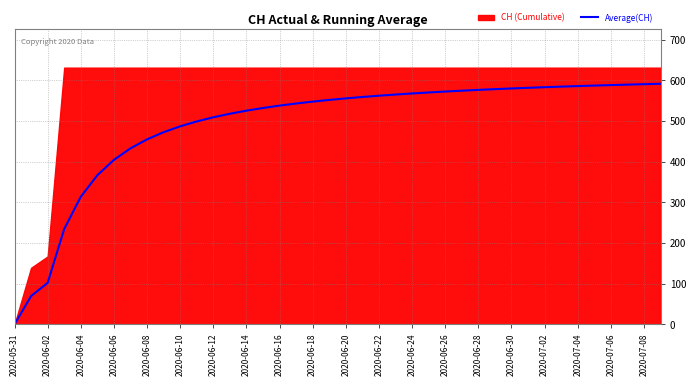

At which label is Average(CH) closest to 295?

2020-06-04